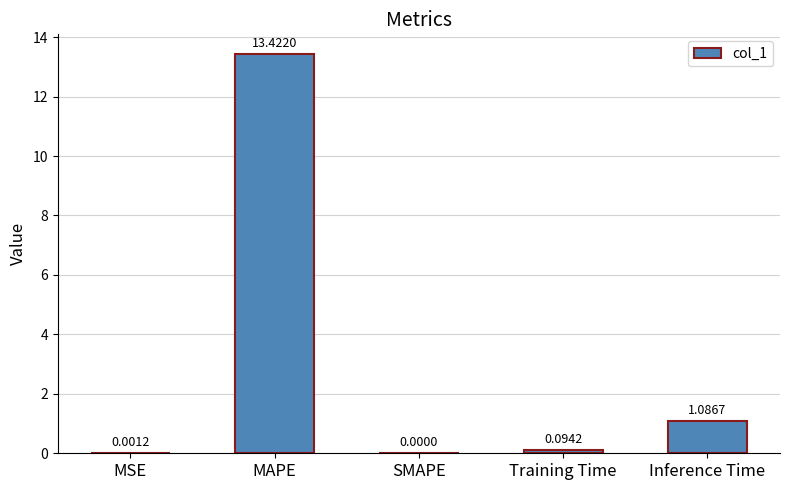

The chart shows a value of 13.4 at MAPE. True or false?

True